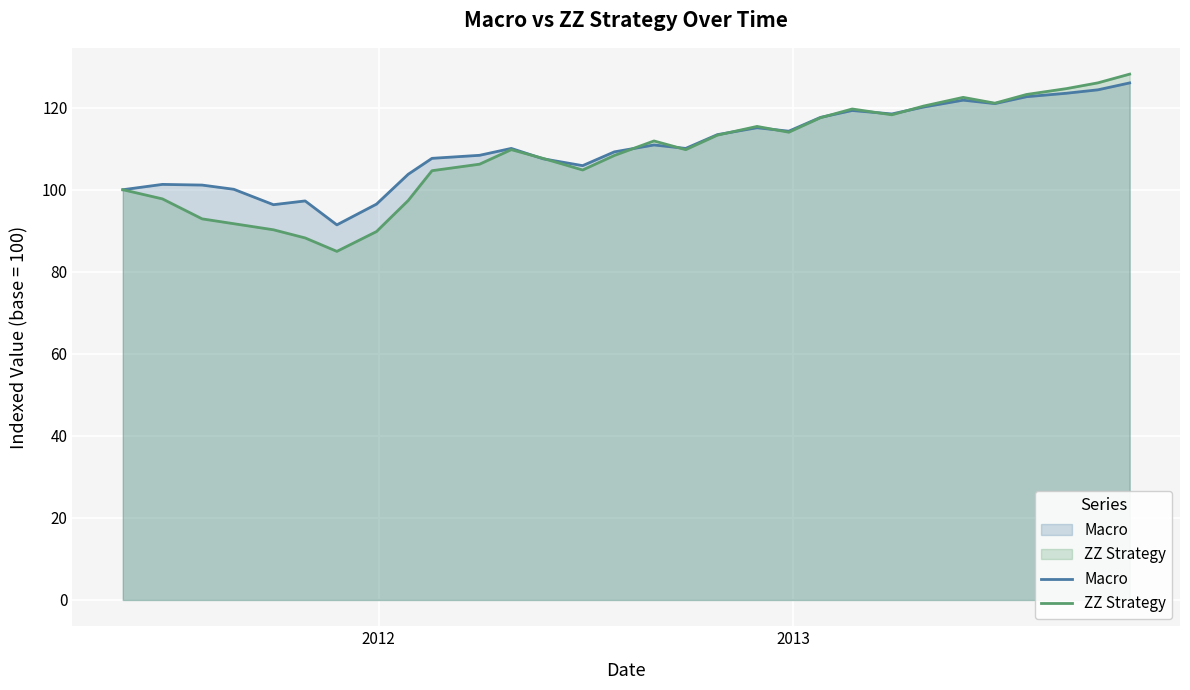

Which series has the widest spread of values?

ZZ Strategy